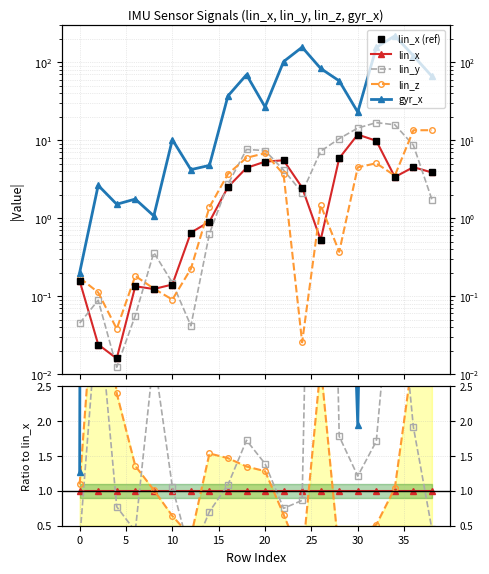

Reading left to right, extract all data points from this chart.

lin_x (ref): 0.2	0.0	0.0	0.1	0.1	0.1	0.7	0.9	2.5	4.4	5.3	5.5	2.5	0.5	5.9	11.8	9.9	3.4	4.5	3.9
lin_x: 1.0	1.0	1.0	1.0	1.0	1.0	1.0	1.0	1.0	1.0	1.0	1.0	1.0	1.0	1.0	1.0	1.0	1.0	1.0	1.0
lin_y: 0.3	3.7	0.8	0.4	2.9	1.1	0.1	0.7	1.1	1.7	1.4	0.7	0.9	13.8	1.8	1.2	1.7	4.7	1.9	0.4
lin_z: 1.1	4.7	2.4	1.4	1.0	0.6	0.3	1.5	1.5	1.3	1.3	0.7	0.0	2.8	0.1	0.4	0.5	1.0	3.0	3.5
gyr_x: 1.3	110.4	95.5	13.2	8.7	72.4	6.4	5.3	14.8	15.7	5.0	18.5	63.4	158.8	9.8	1.9	15.8	64.8	27.0	17.2